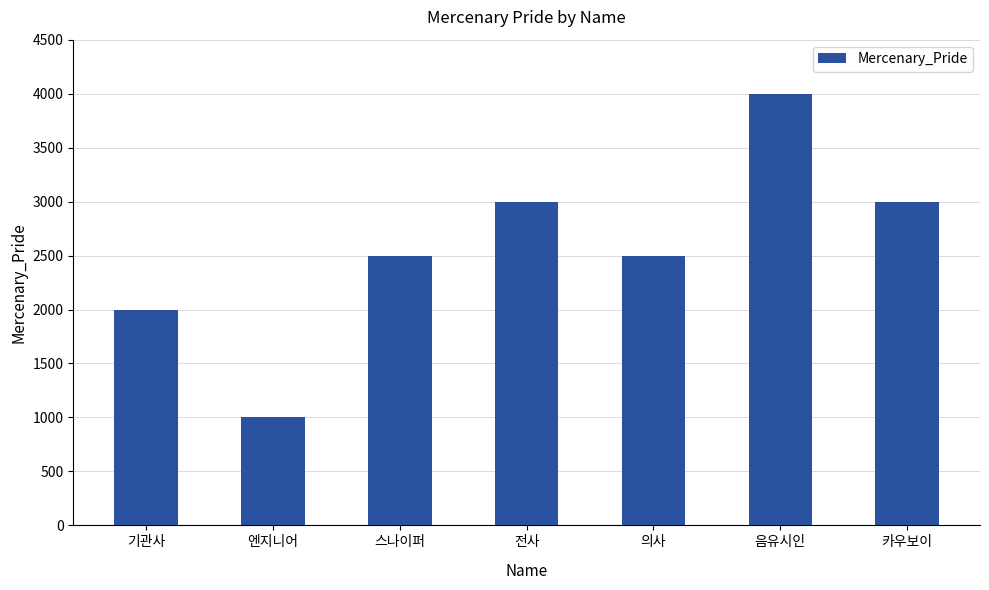

What is the value of the 3rd bar from the left?

2500